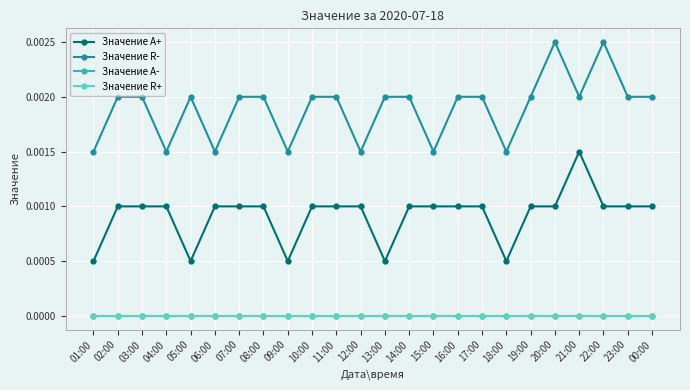

Is this an area chart (filled region under the line)?

No